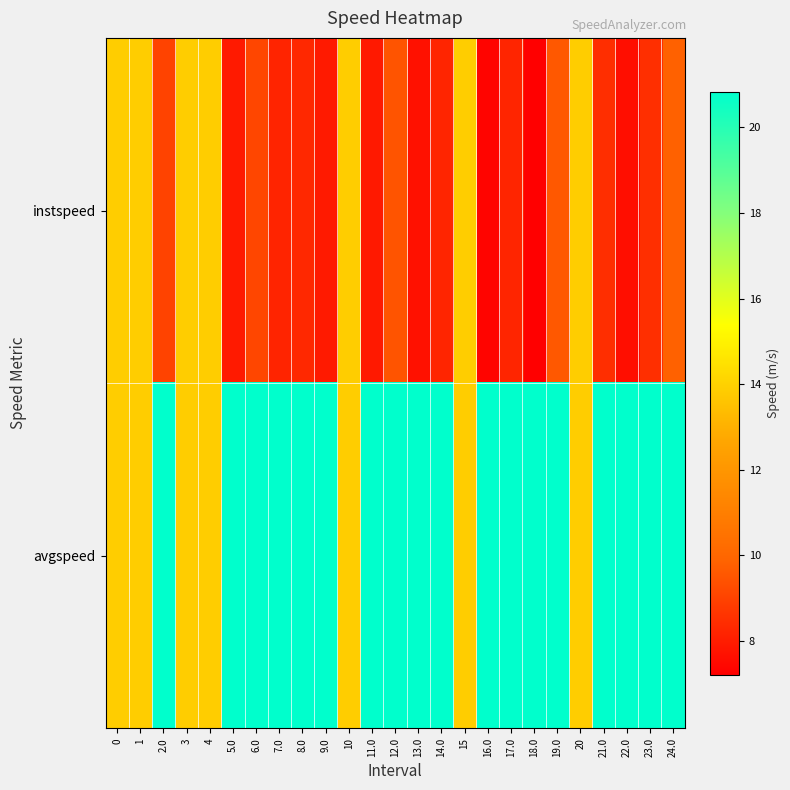

How many series are shown in this chart?

2